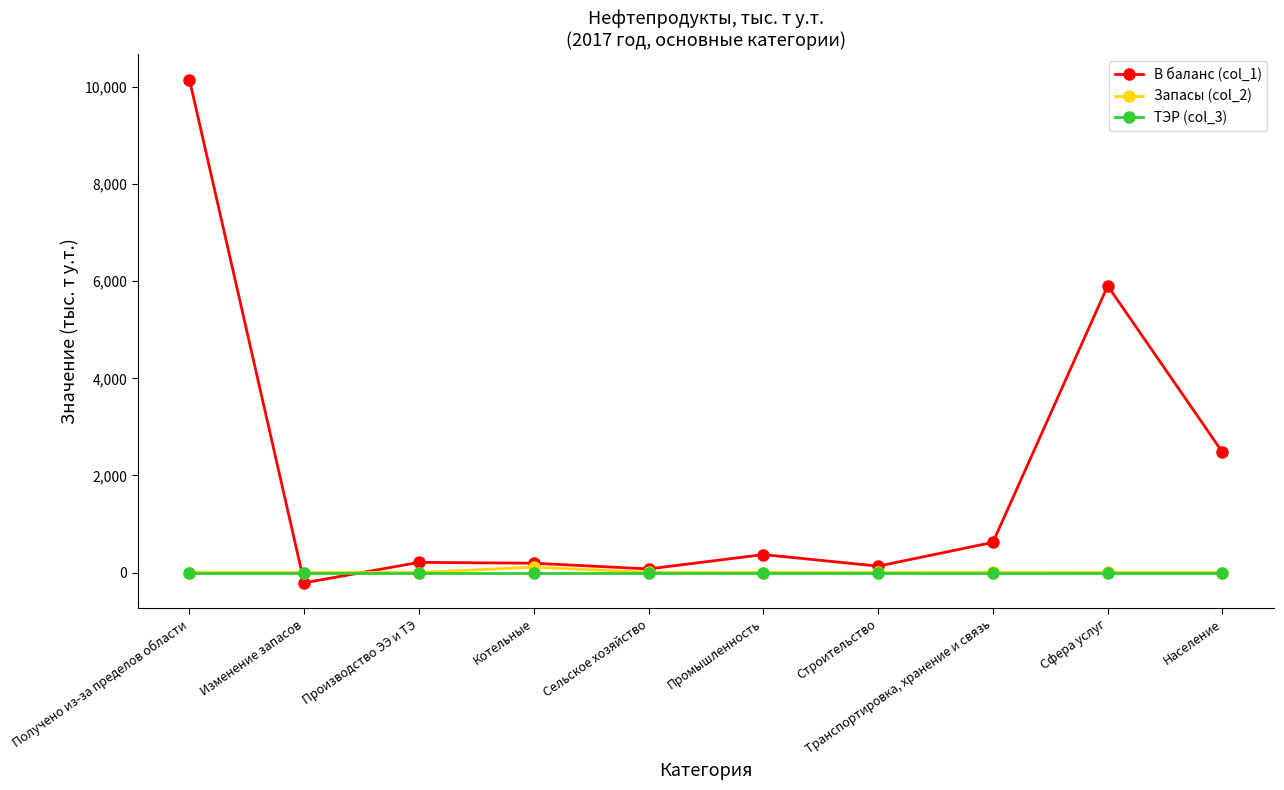

Is it true that ТЭР (col_3) equals 0.0 at Строительство?

True